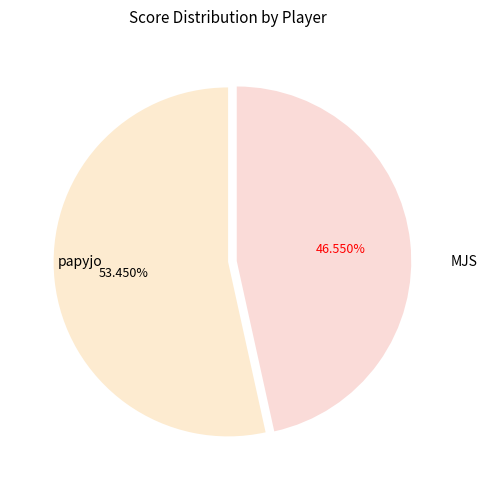

Combined, do MJS and papyjo account for over 50%?

Yes